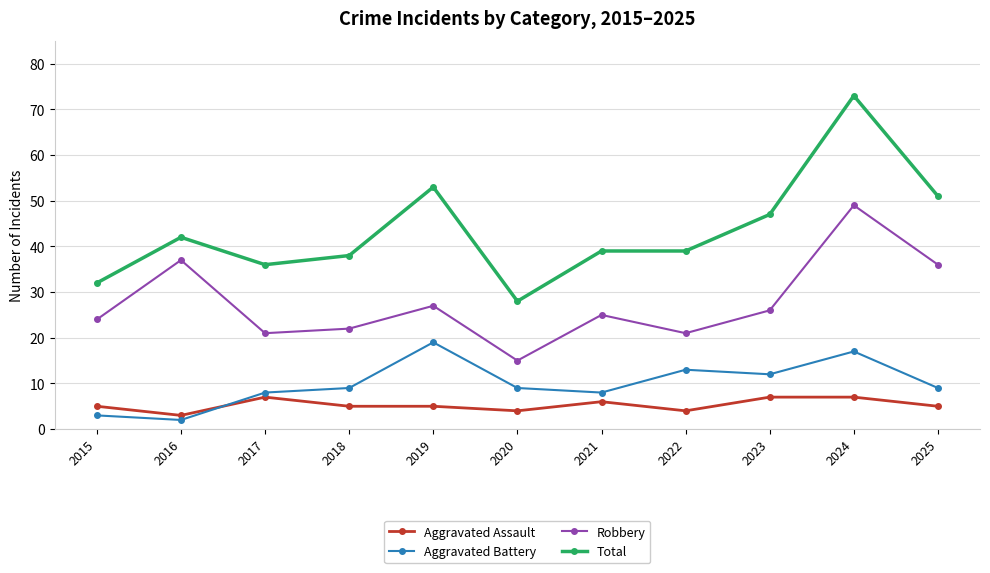

Which series has the largest range (max minus min)?

Total